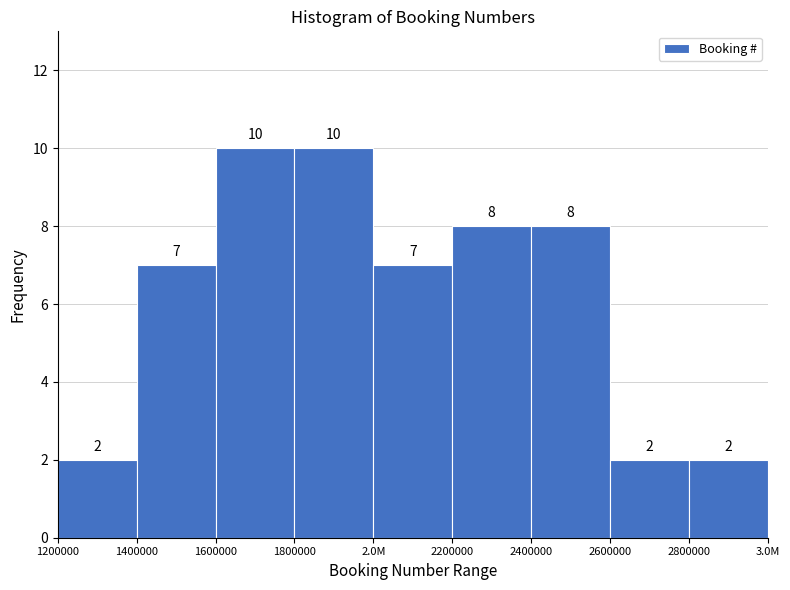

Reading left to right, extract all data points from this chart.

2	7	10	10	7	8	8	2	2